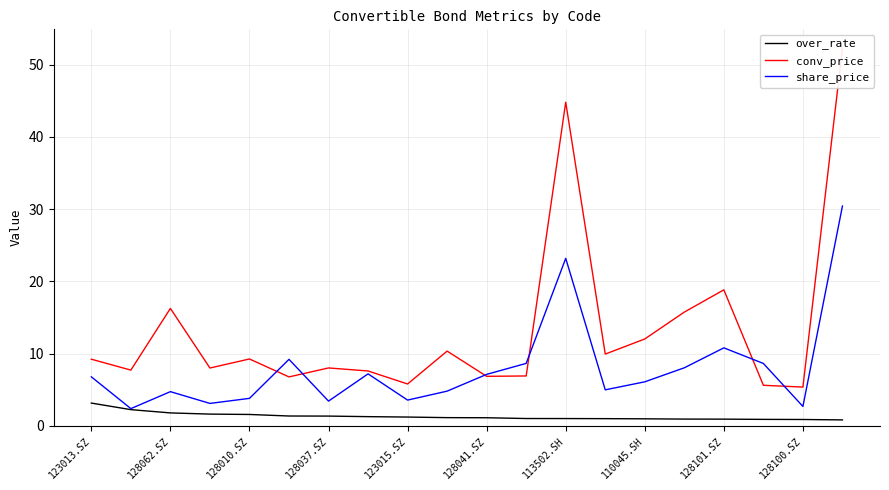

At how many categories does at least one series exceed 20?

2